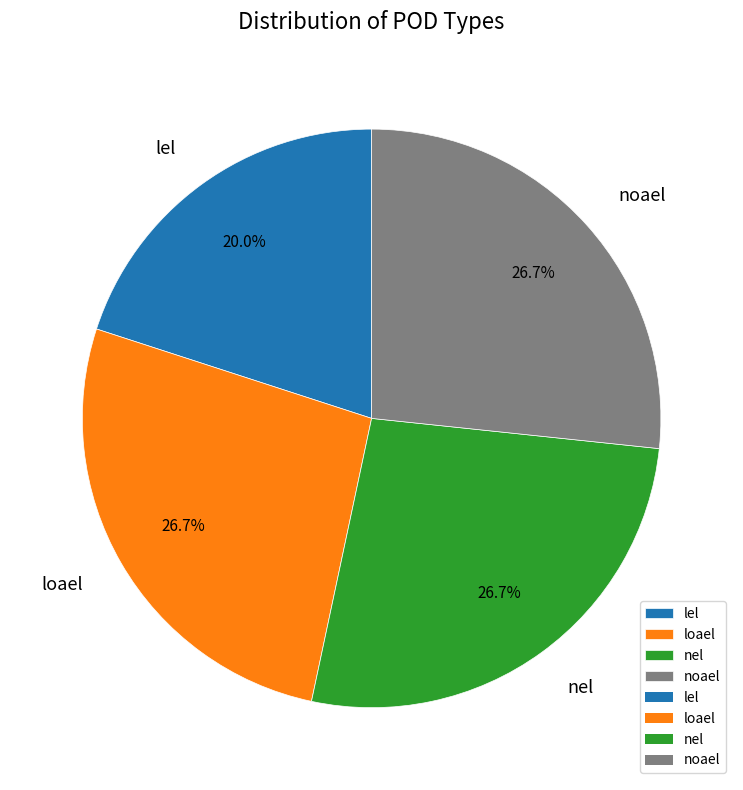

What is the ratio of the value at loael to the value at lel?

1.3